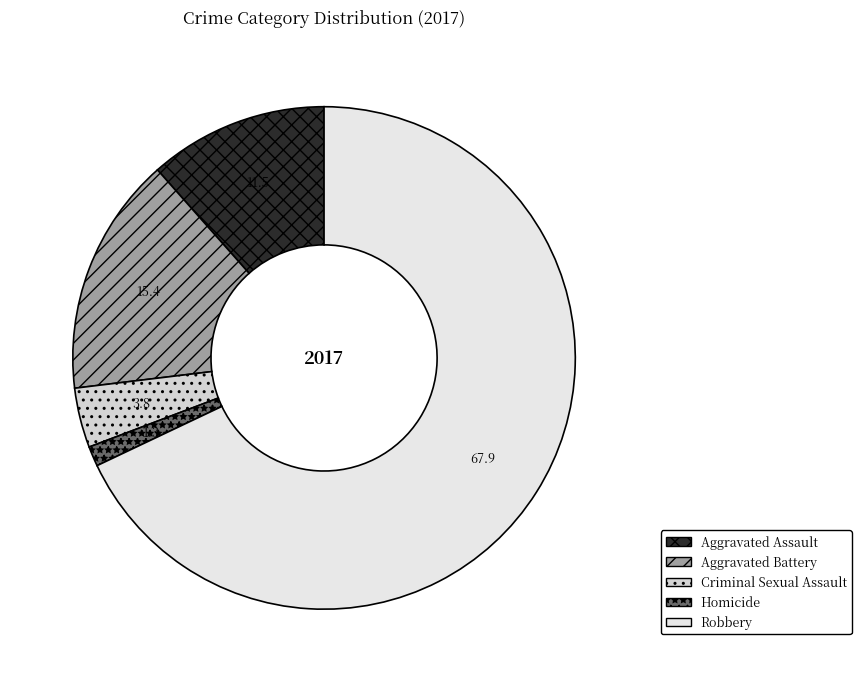

How much of the chart is everything except Robbery?

32.1%